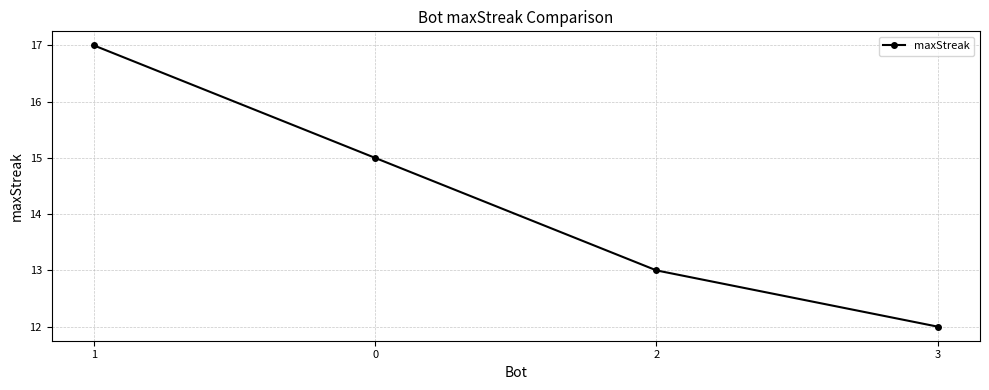

List the labels in order of value, smallest first.

3, 2, 0, 1